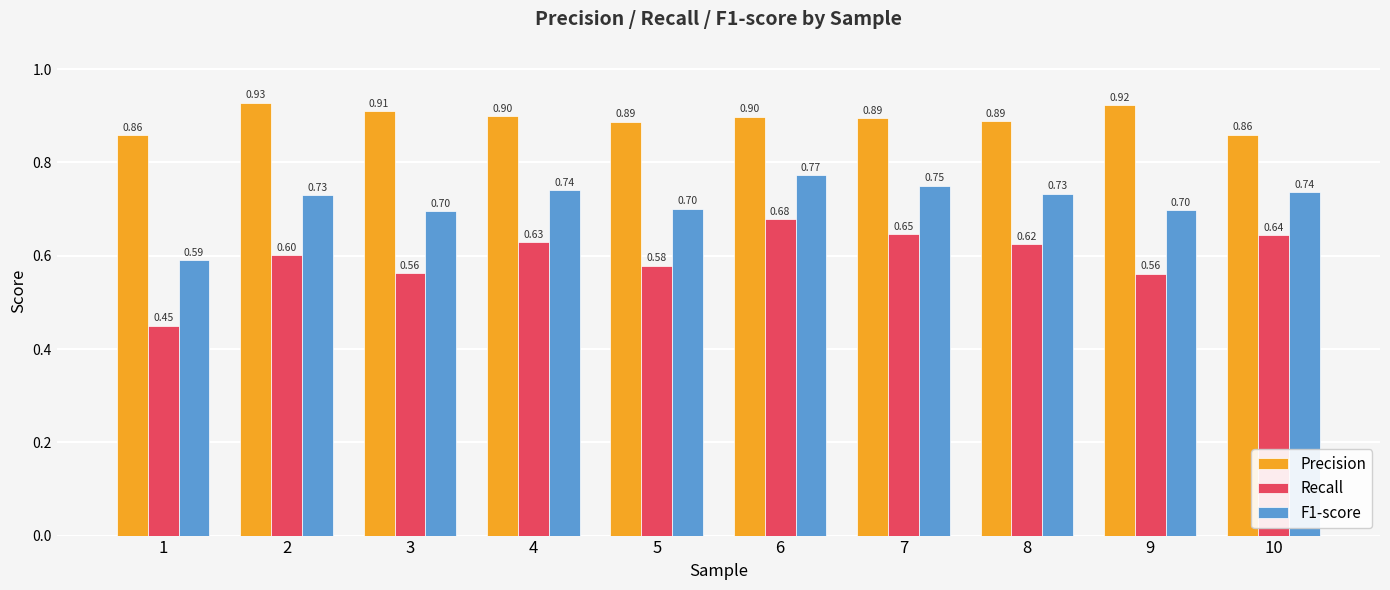

At how many categories does at least one series exceed 0?

10